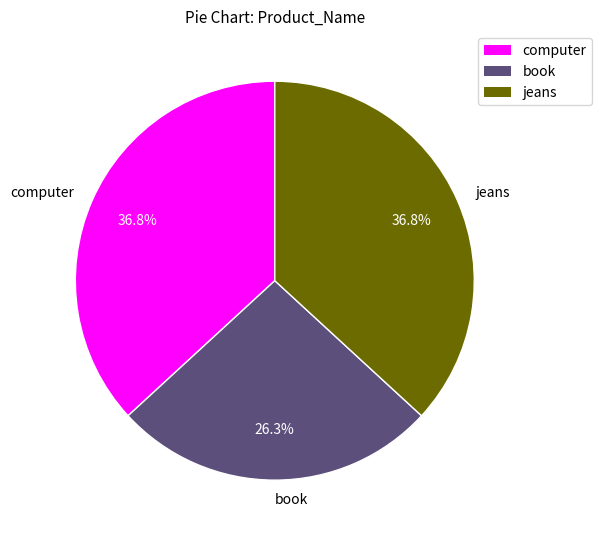

What is the ratio of the value at book to the value at computer?

0.7